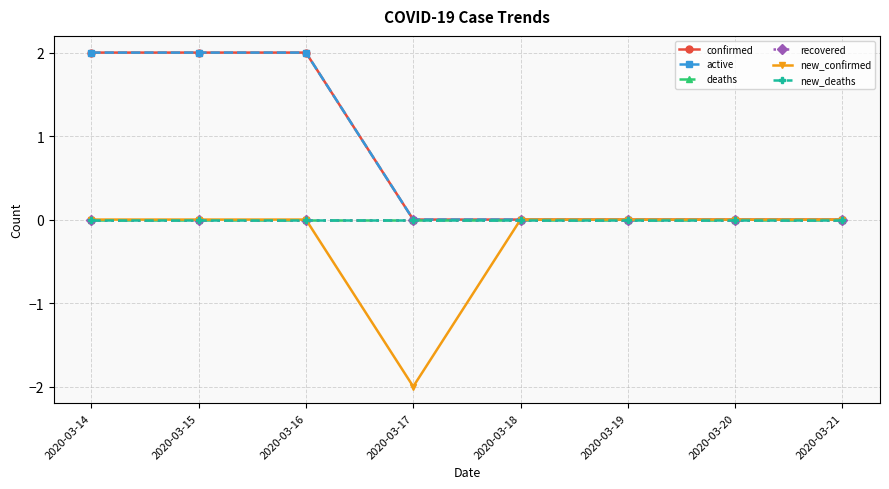

What are all the series names shown in the legend?

confirmed, active, deaths, recovered, new_confirmed, new_deaths